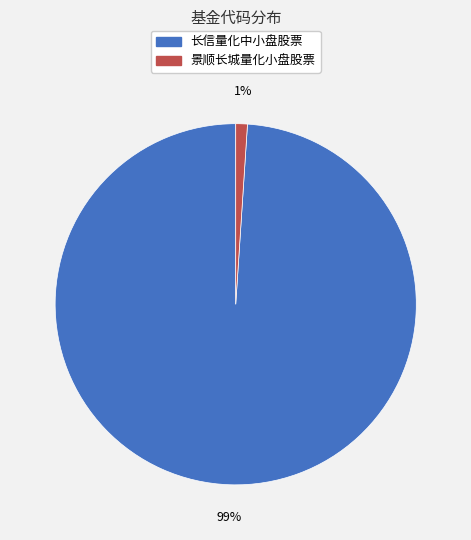

To the nearest percent, what portion does 景顺长城量化小盘股票 represent?

1%